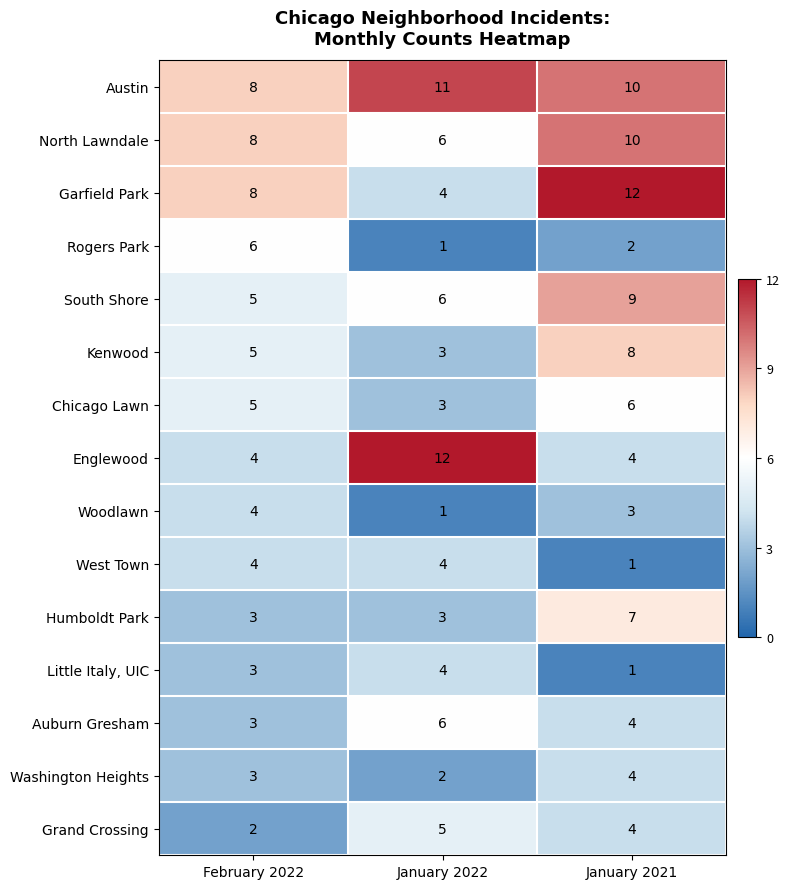

What is the difference between the Kenwood values at January 2022 and January 2021?

5